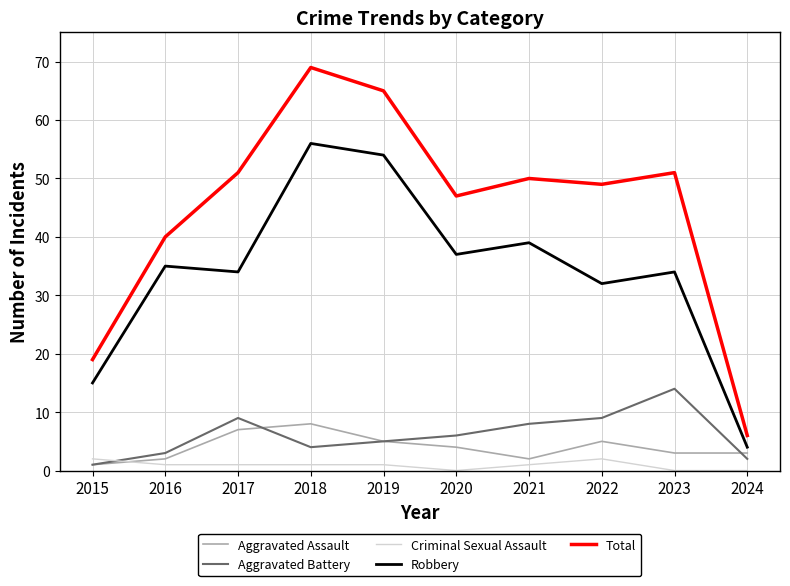

What is the difference between the maximum and minimum values in the Aggravated Battery series?

13